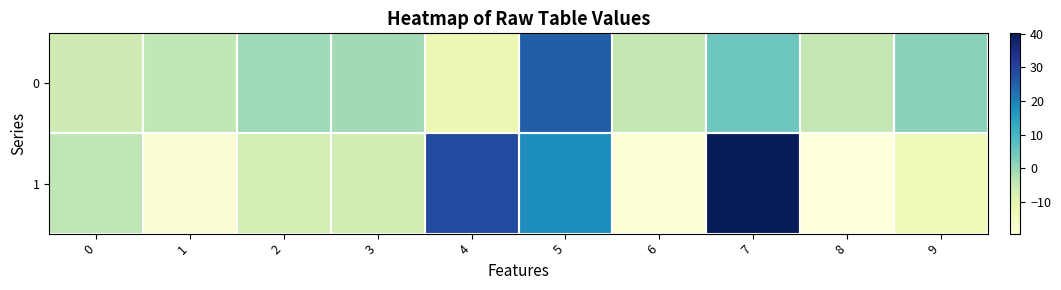

Reading left to right, transcribe all the data shown in this chart.

0: 0=-5.9	1=-3.9	2=-0.5	3=-0.7	4=-12.5	5=25.1	6=-4.3	7=5.2	8=-4.2	9=1.7
1: 0=-3.6	1=-18.1	2=-6.9	3=-6.5	4=28.6	5=18.0	6=-18.9	7=40.1	8=-19.4	9=-13.3